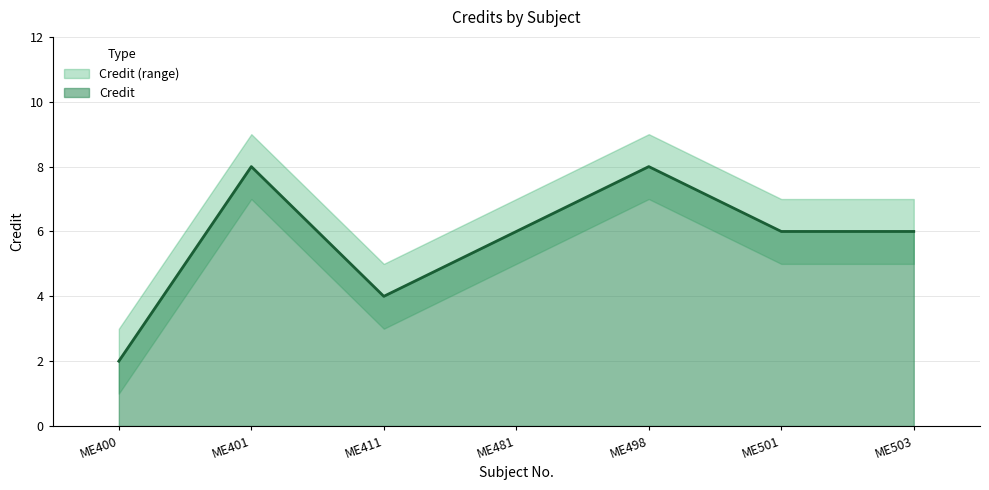

What is the sum of the Credit_upper values at 2 and 4?

16